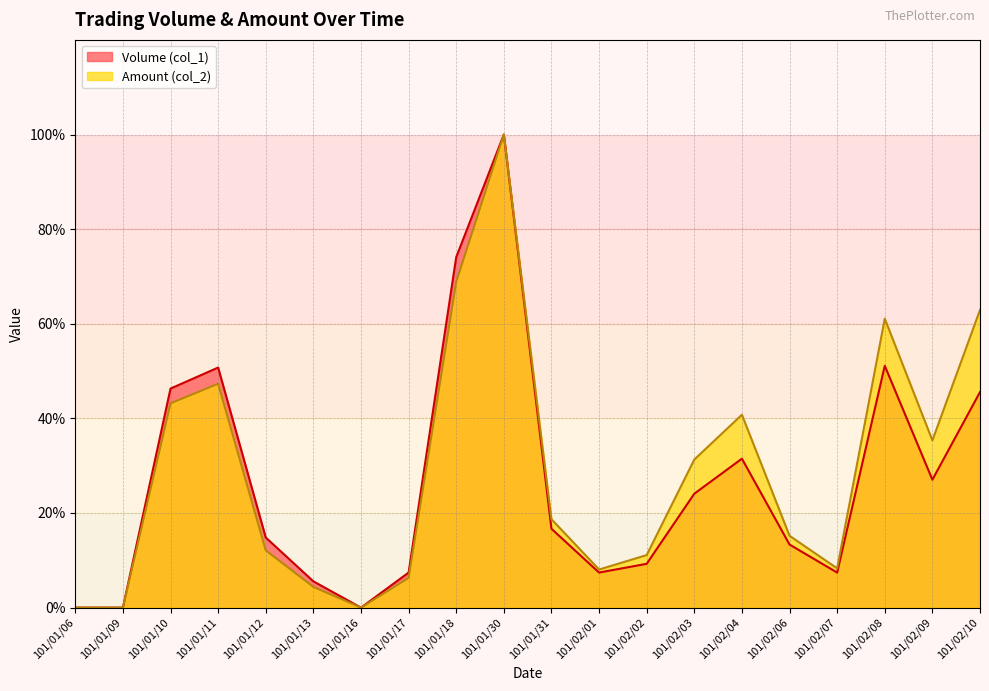

Where is the first local maximum for Volume (col_1)?

101/01/11